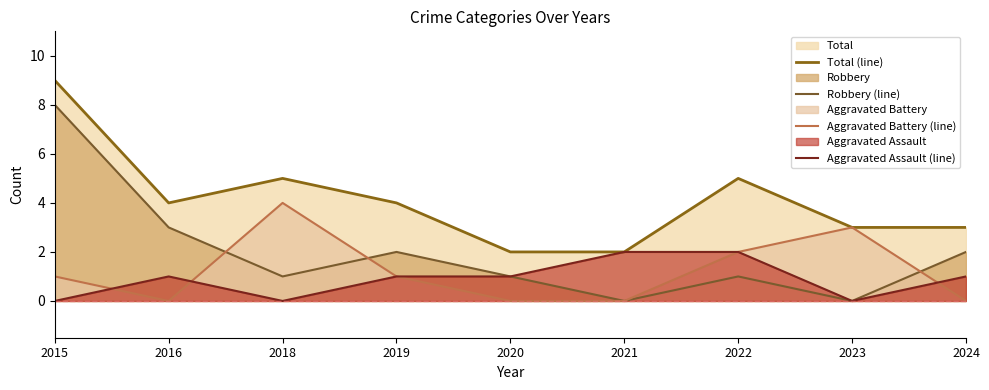

Where does the Aggravated Battery (line) series first go above 1?

2018